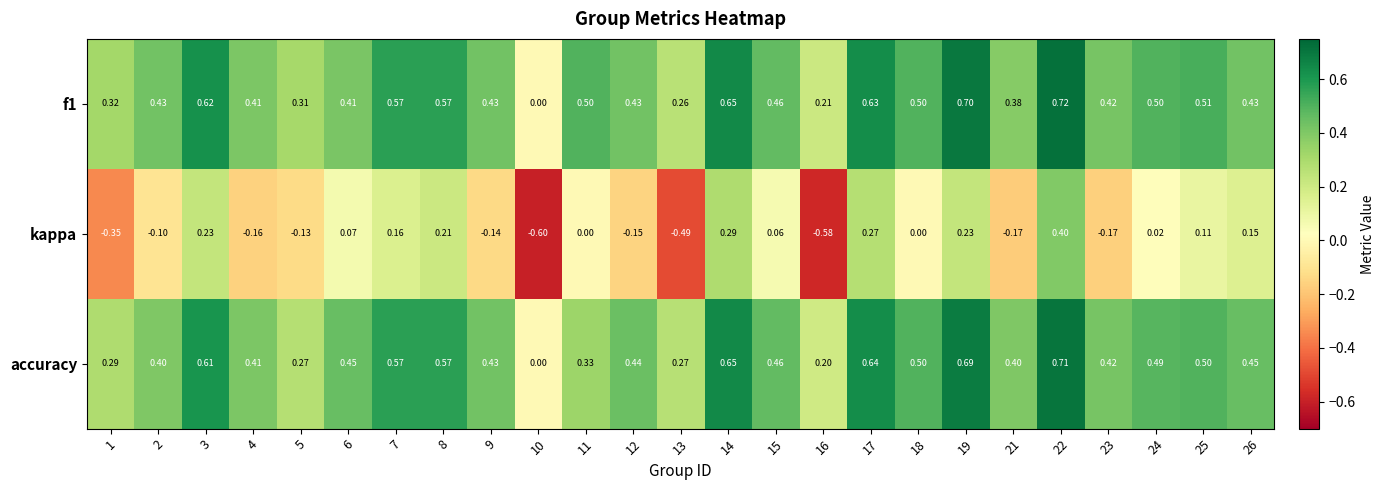

How many data points in f1 are above 0?

24